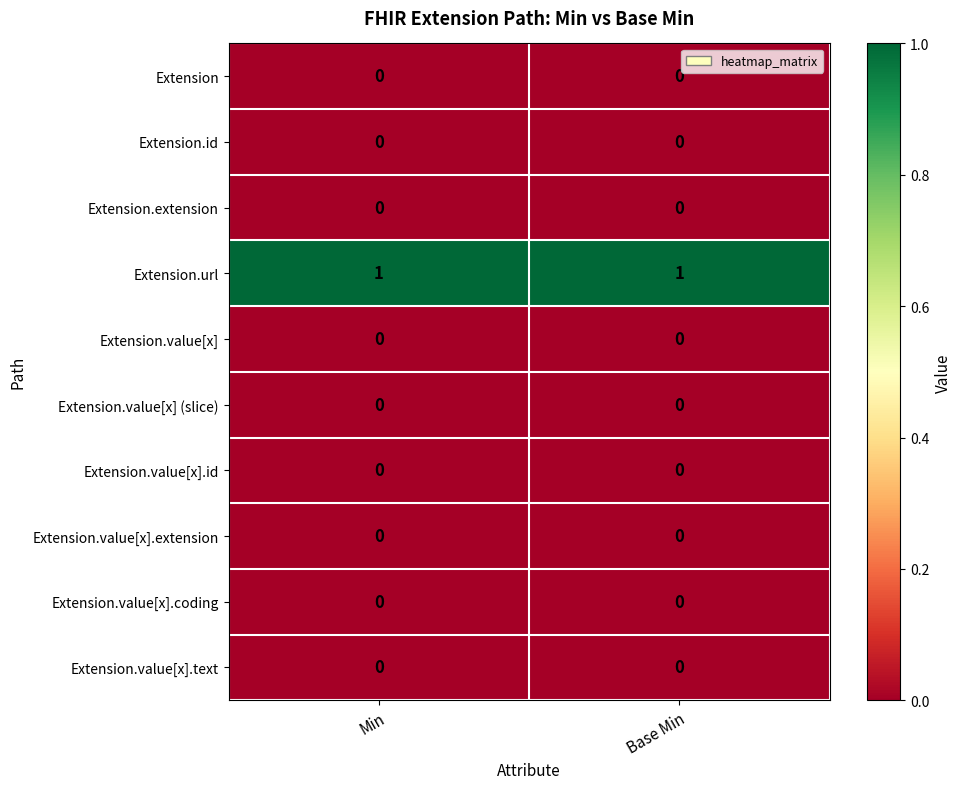

The value of Extension.value[x].extension at Base Min is 0. True or false?

True